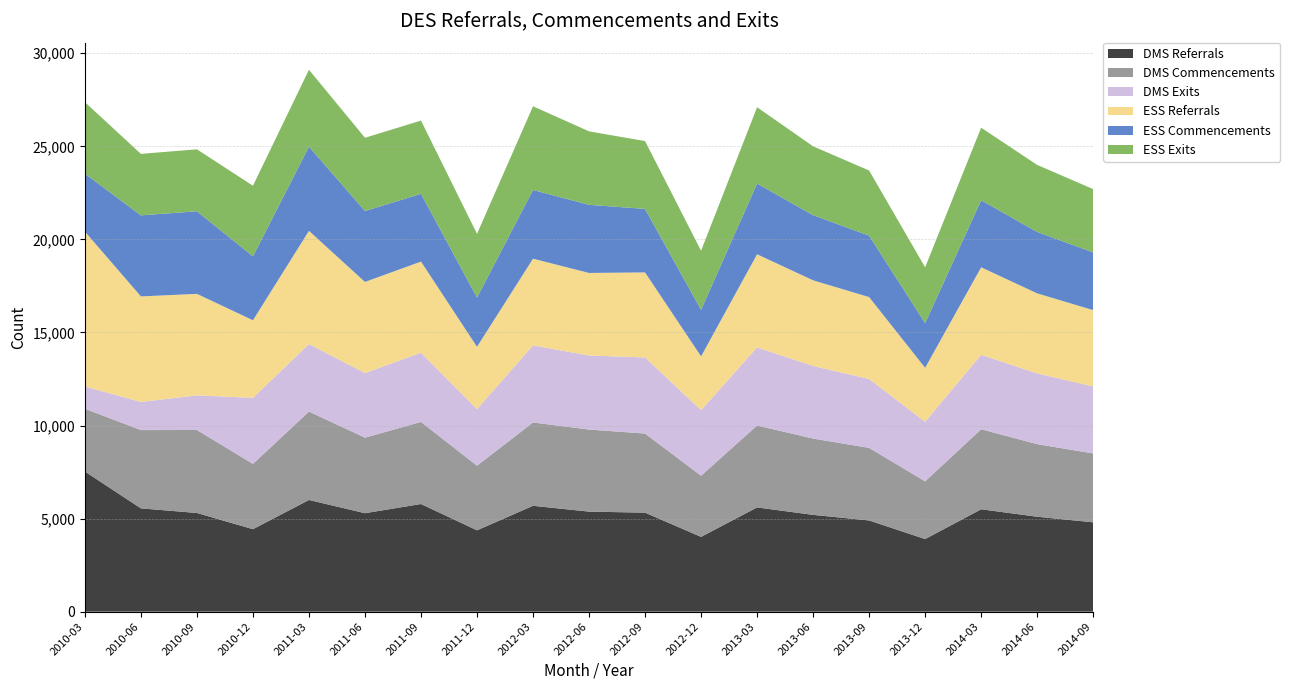

Reading left to right, extract all data points from this chart.

DMS Referrals: 2010-03=7528	2010-06=5550	2010-09=5301	2010-12=4431	2011-03=6000	2011-06=5290	2011-09=5783	2011-12=4370	2012-03=5687	2012-06=5374	2012-09=5319	2012-12=4018	2013-03=5600	2013-06=5200	2013-09=4900	2013-12=3900	2014-03=5500	2014-06=5100	2014-09=4800
DMS Commencements: 2010-03=3373	2010-06=4204	2010-09=4459	2010-12=3508	2011-03=4749	2011-06=4058	2011-09=4410	2011-12=3471	2012-03=4477	2012-06=4409	2012-09=4249	2012-12=3285	2013-03=4400	2013-06=4100	2013-09=3900	2013-12=3100	2014-03=4300	2014-06=3900	2014-09=3700
DMS Exits: 2010-03=1197	2010-06=1513	2010-09=1858	2010-12=3550	2011-03=3627	2011-06=3472	2011-09=3718	2011-12=3043	2012-03=4141	2012-06=3979	2012-09=4090	2012-12=3523	2013-03=4200	2013-06=3900	2013-09=3700	2013-12=3200	2014-03=4000	2014-06=3800	2014-09=3600
ESS Referrals: 2010-03=8321	2010-06=5669	2010-09=5455	2010-12=4167	2011-03=6082	2011-06=4894	2011-09=4896	2011-12=3345	2012-03=4658	2012-06=4434	2012-09=4567	2012-12=2889	2013-03=5000	2013-06=4600	2013-09=4400	2013-12=2900	2014-03=4700	2014-06=4300	2014-09=4100
ESS Commencements: 2010-03=3110	2010-06=4354	2010-09=4437	2010-12=3433	2011-03=4525	2011-06=3809	2011-09=3640	2011-12=2647	2012-03=3690	2012-06=3660	2012-09=3412	2012-12=2501	2013-03=3800	2013-06=3500	2013-09=3300	2013-12=2400	2014-03=3600	2014-06=3300	2014-09=3100
ESS Exits: 2010-03=3843	2010-06=3303	2010-09=3328	2010-12=3793	2011-03=4129	2011-06=3935	2011-09=3935	2011-12=3421	2012-03=4498	2012-06=3947	2012-09=3644	2012-12=3174	2013-03=4100	2013-06=3700	2013-09=3500	2013-12=3000	2014-03=3900	2014-06=3600	2014-09=3400